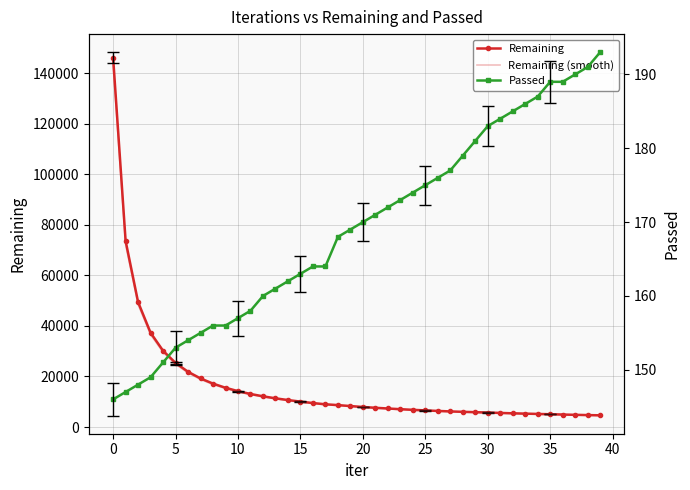

Rank the series by their maximum value, from highest to lowest.

Remaining, Remaining (smooth), Passed